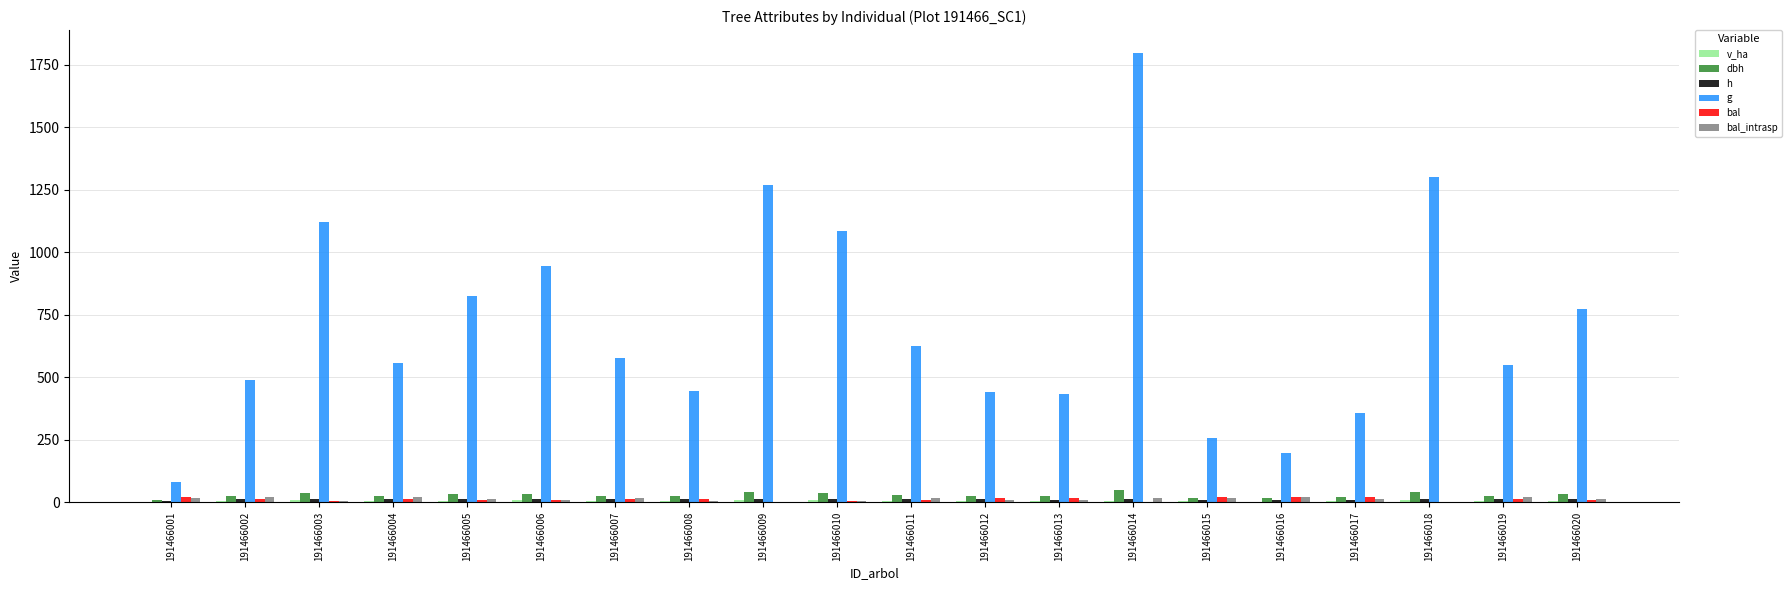

At how many categories does at least one series exceed 155?

19